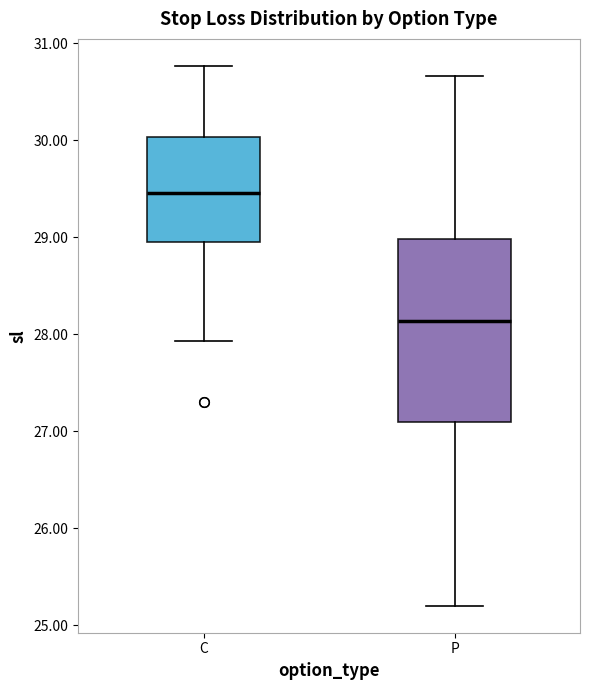

Which box's median line is the highest?

C